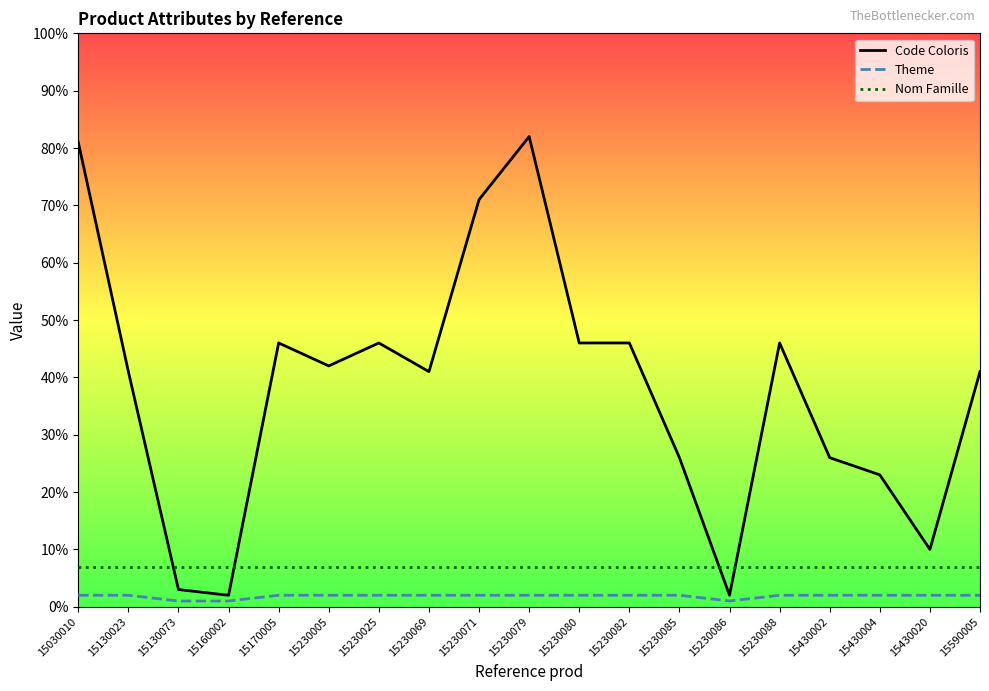

Reading right to left, what are all the values shown in this chart?

Code Coloris: 41	10	23	26	46	2	26	46	46	82	71	41	46	42	46	2	3	41	81
Theme: 2	2	2	2	2	1	2	2	2	2	2	2	2	2	2	1	1	2	2
Nom Famille: 7	7	7	7	7	7	7	7	7	7	7	7	7	7	7	7	7	7	7